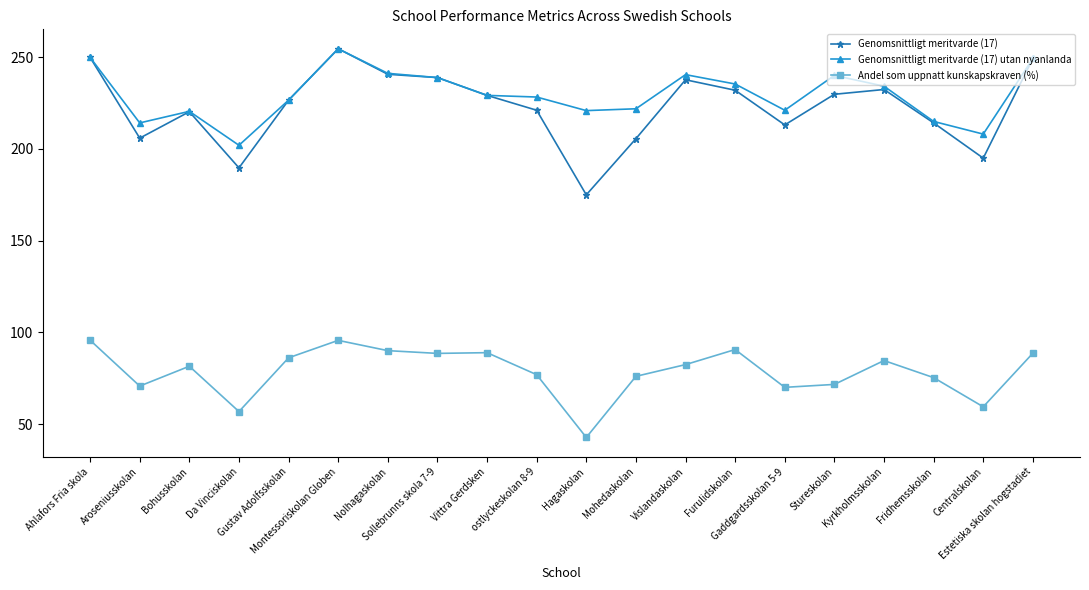

What is the sum of all Andel som uppnatt kunskapskraven (%) values?

1571.9